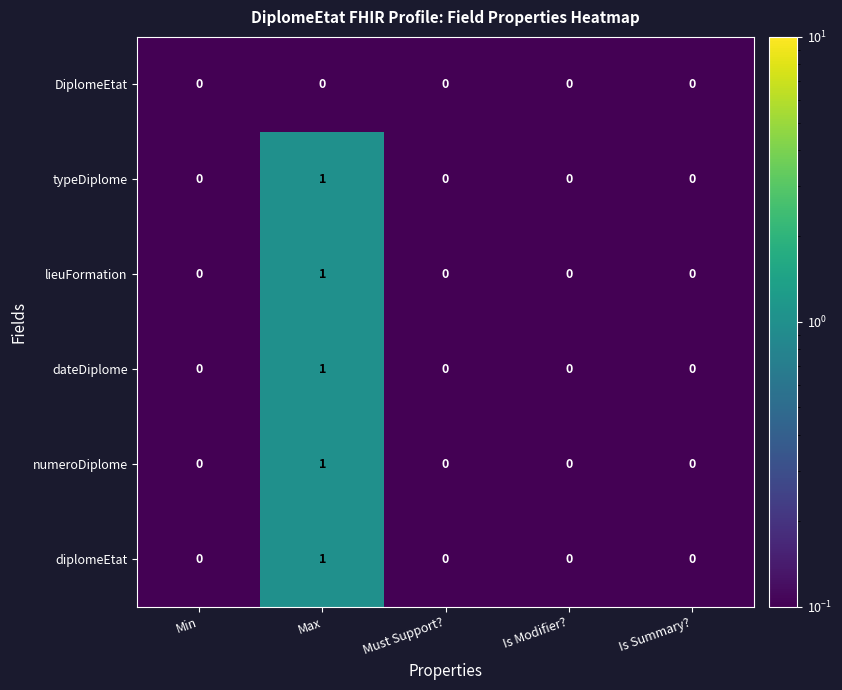

Count the dateDiplome values in the range 0 to 1.

5